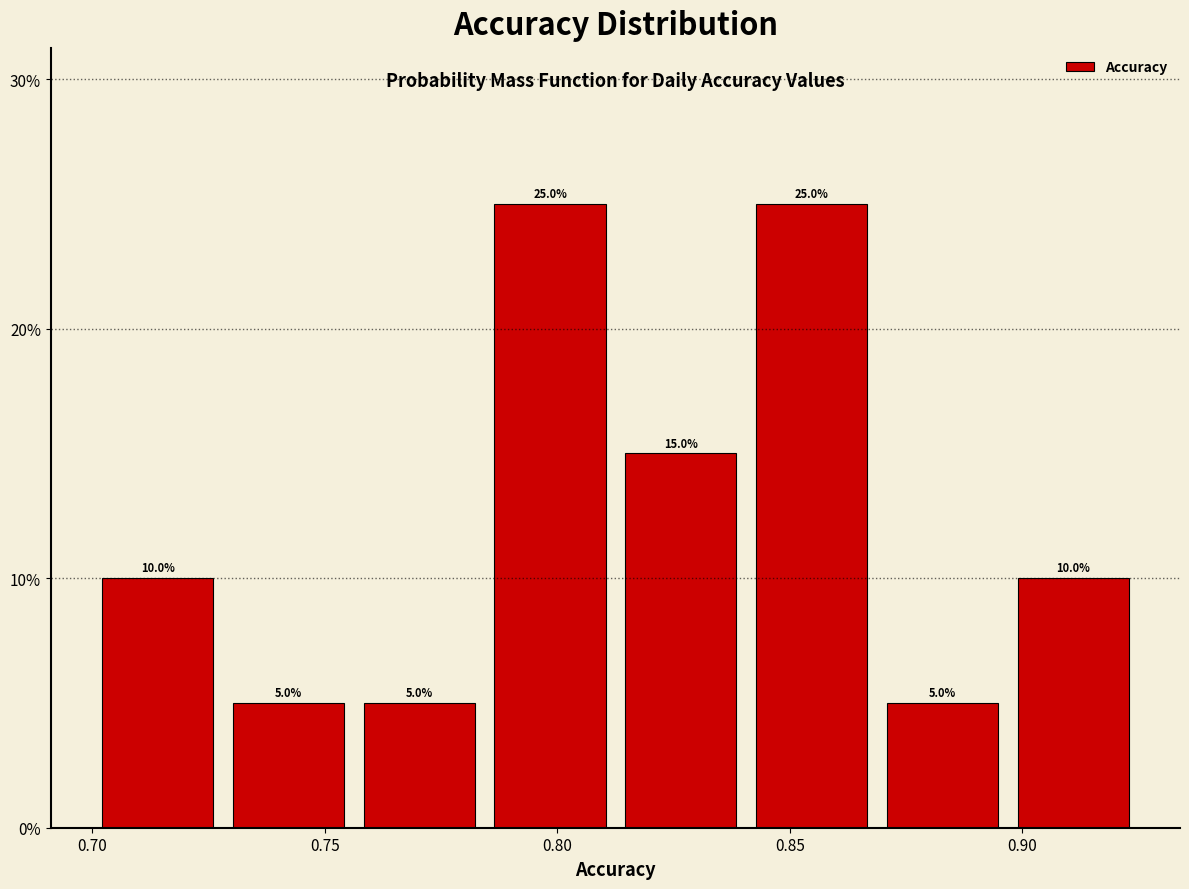

Reading left to right, transcribe this chart: for each bar, give the range it covers on the x-axis and its height. The bar edges are not printed on the chart, so give them approximately, as read against the axis.

0.700 to 0.730: 10.0
0.730 to 0.755: 5.0
0.755 to 0.785: 5.0
0.785 to 0.815: 25.0
0.815 to 0.840: 15.0
0.840 to 0.870: 25.0
0.870 to 0.895: 5.0
0.895 to 0.925: 10.0